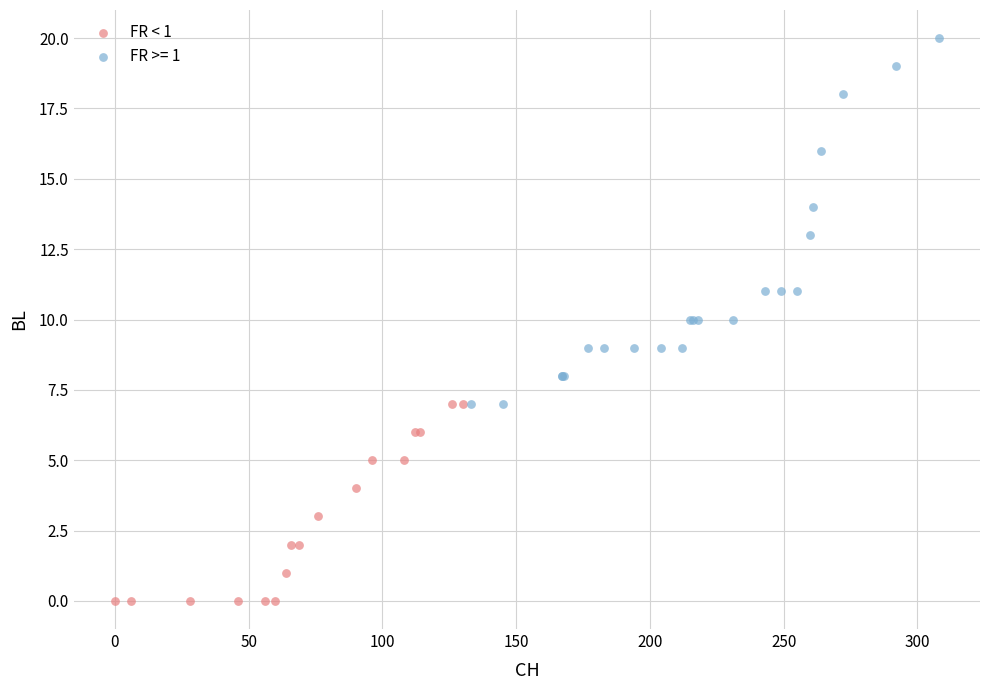

Which series contains the lowest Y value?

FR < 1